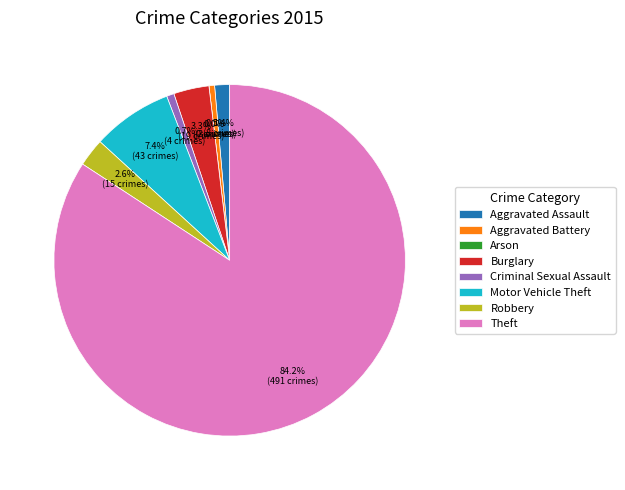

True or false: Arson accounts for 5% of the total.

False